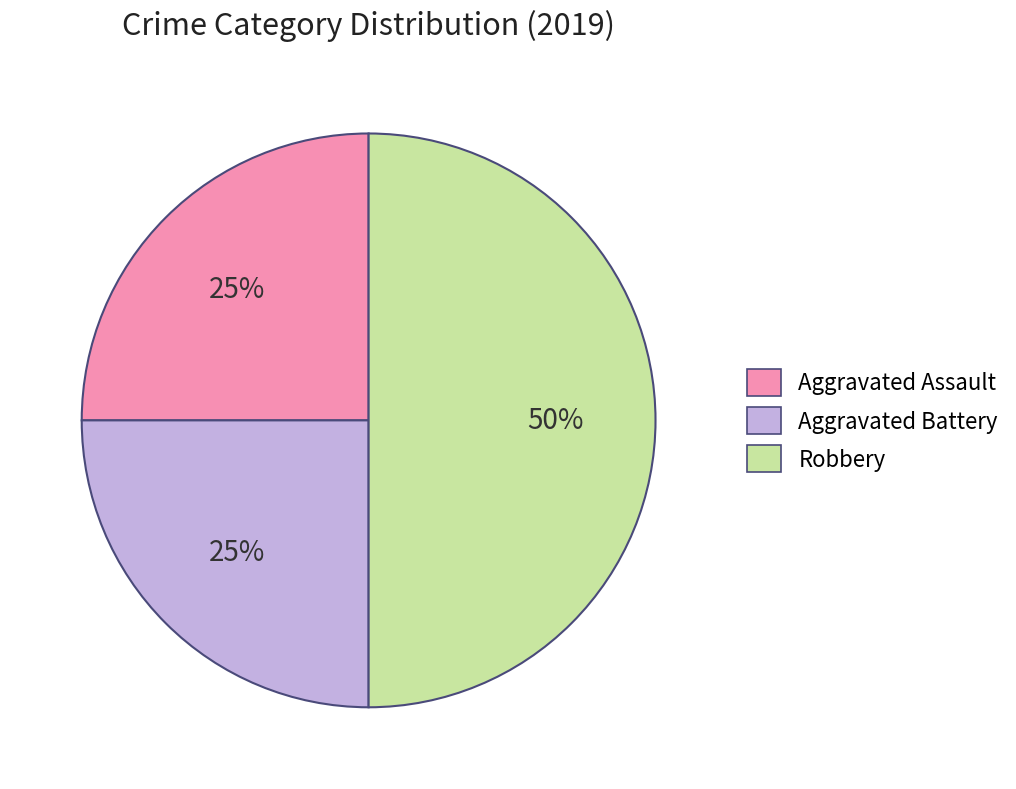

To the nearest percent, what is the difference between the largest and smallest slice percentages?

25%